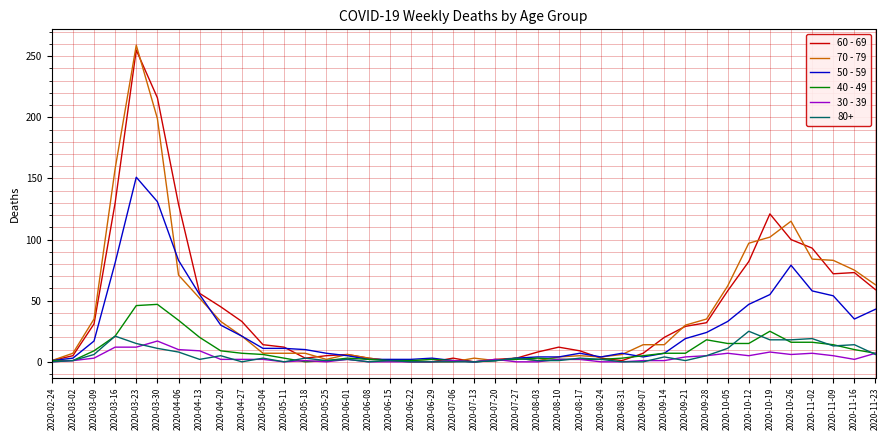

Is the value of 60 - 69 at 2020-06-01 greater than the value of 50 - 59 at 2020-07-06?

Yes